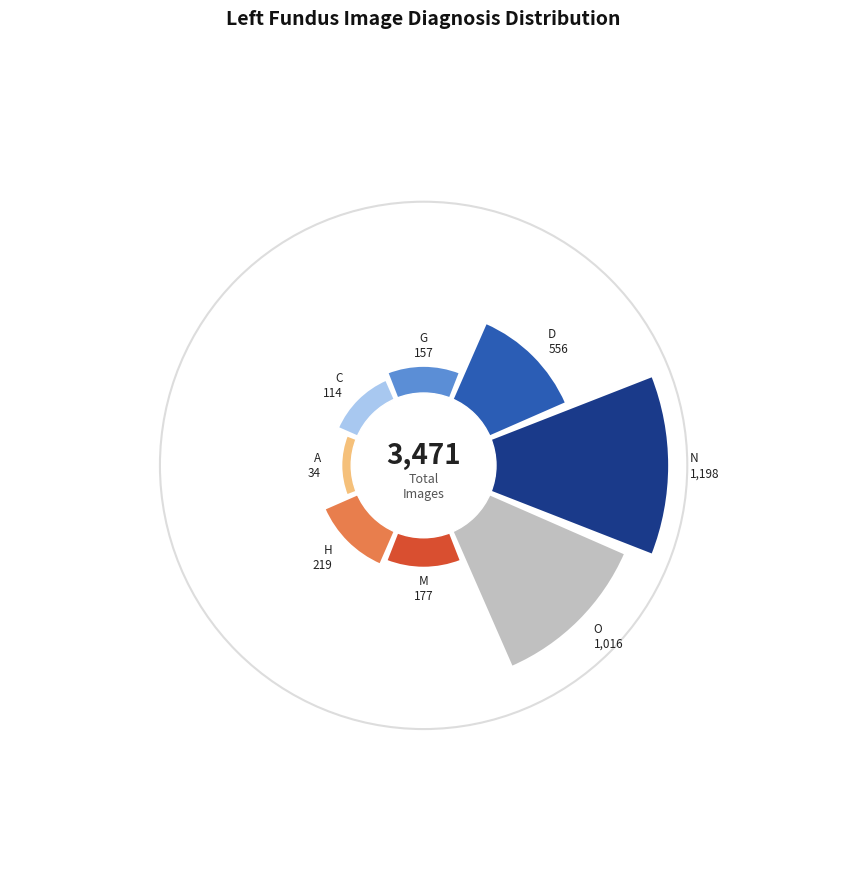

The G slice represents 11% of the pie. True or false?

False